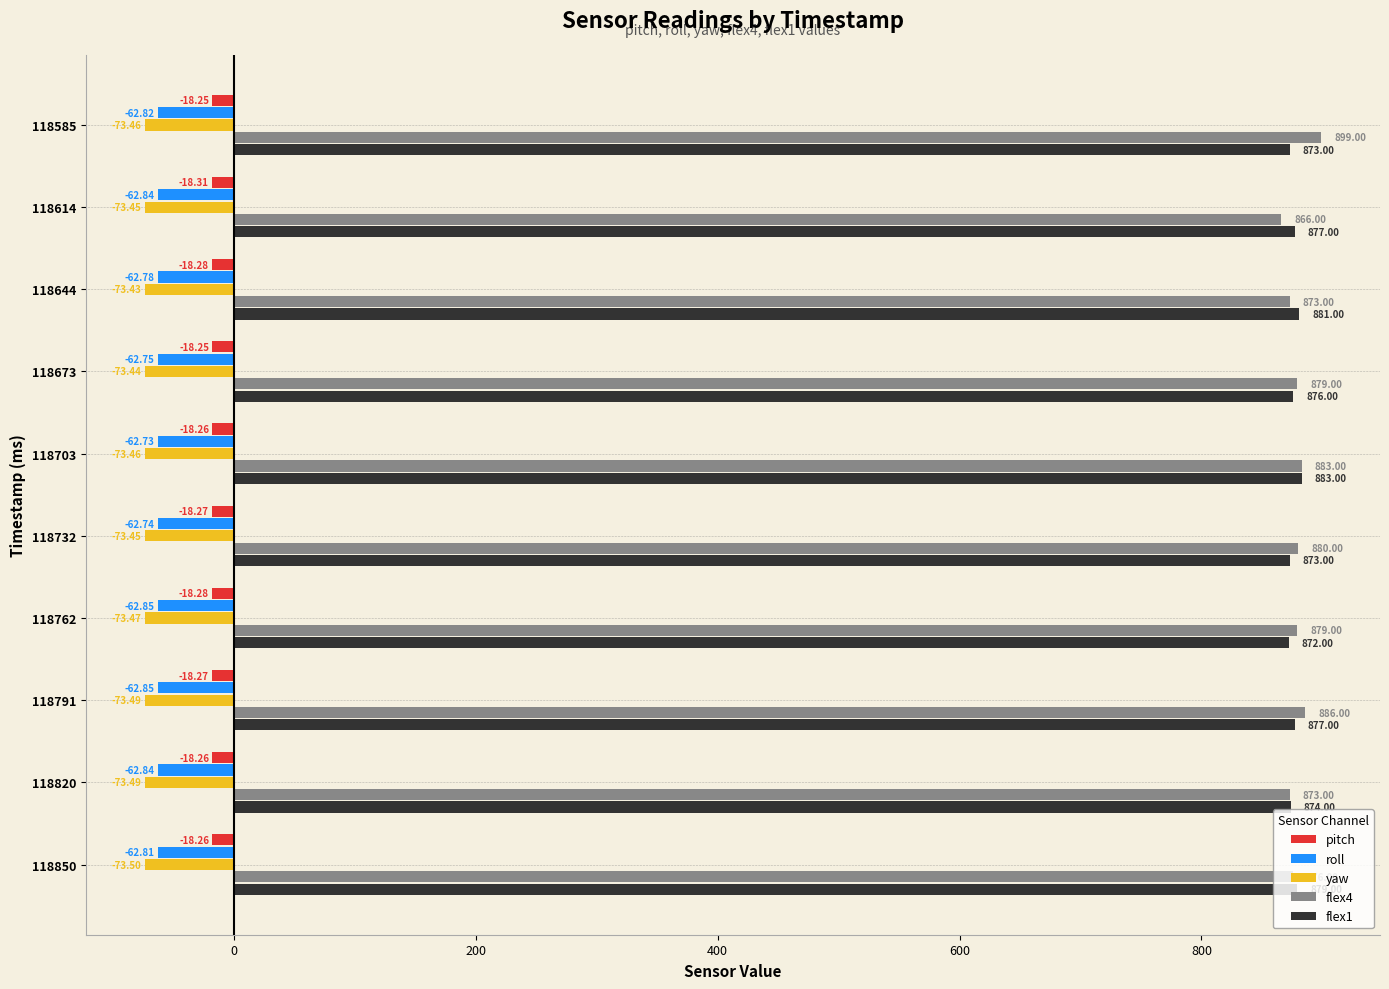

At how many categories does at least one series exceed 205?

10